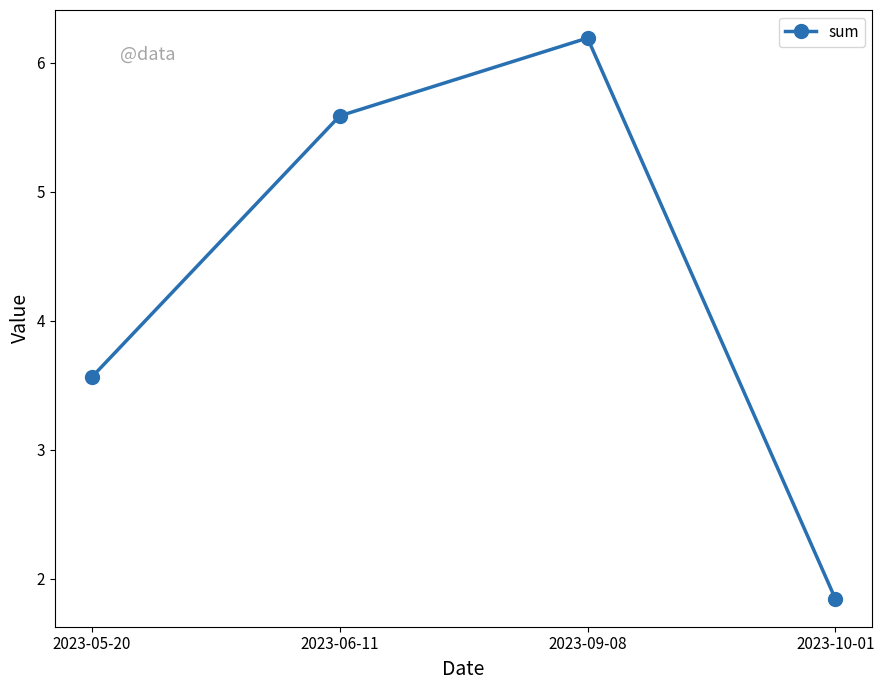

Which has a higher value, 2023-06-11 or 2023-05-20?

2023-06-11